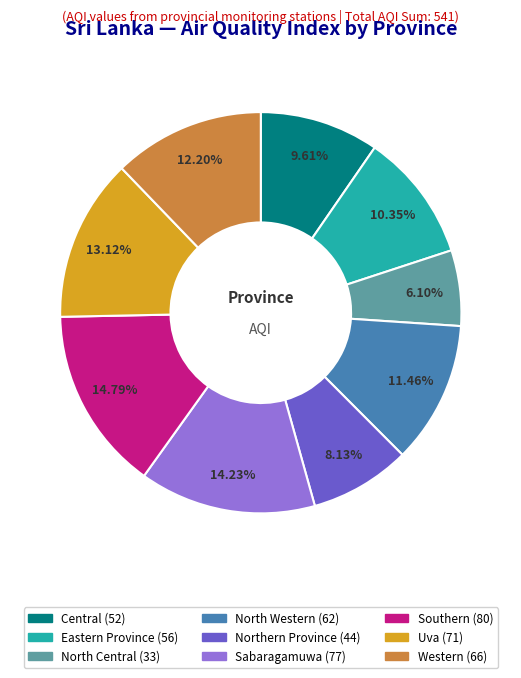

Rank the categories by value from highest to lowest.

Southern, Sabaragamuwa, Uva, Western, North Western, Eastern Province, Central, Northern Province, North Central